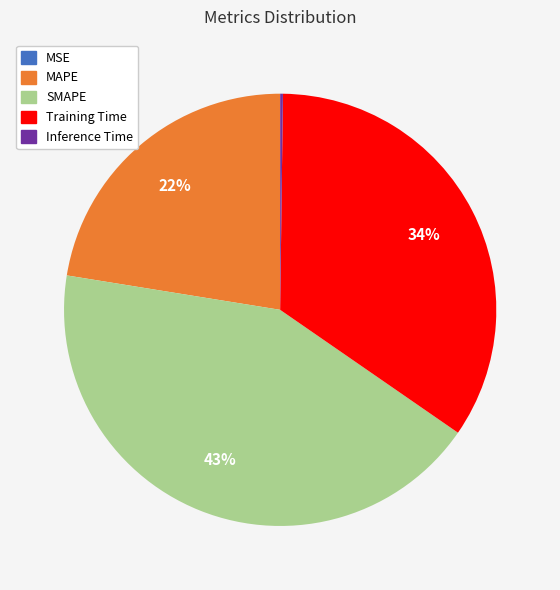

Does MAPE represent more than half of the total?

No